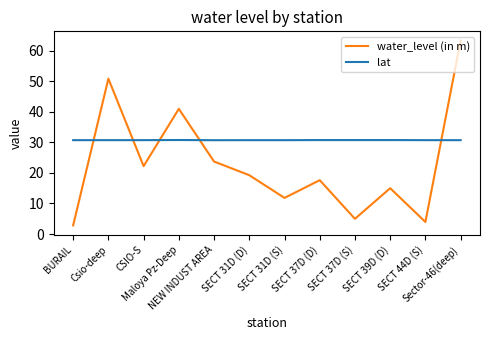

What are all the series names shown in the legend?

water_level (in m), lat